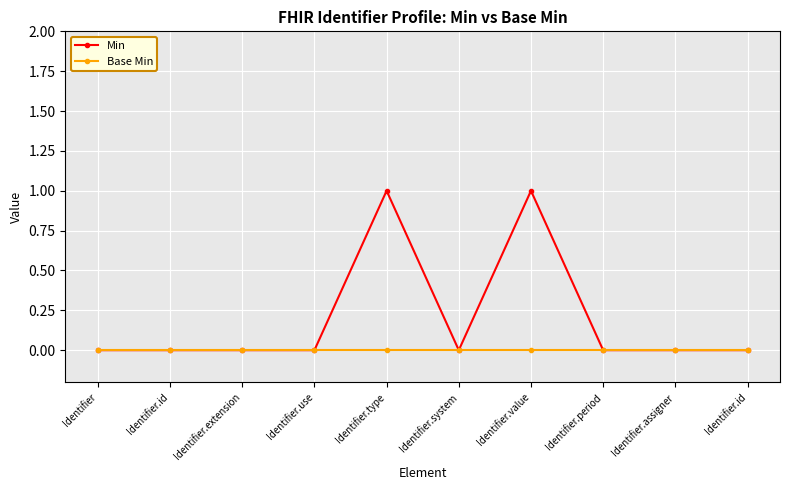

How many lines are shown in the chart?

2